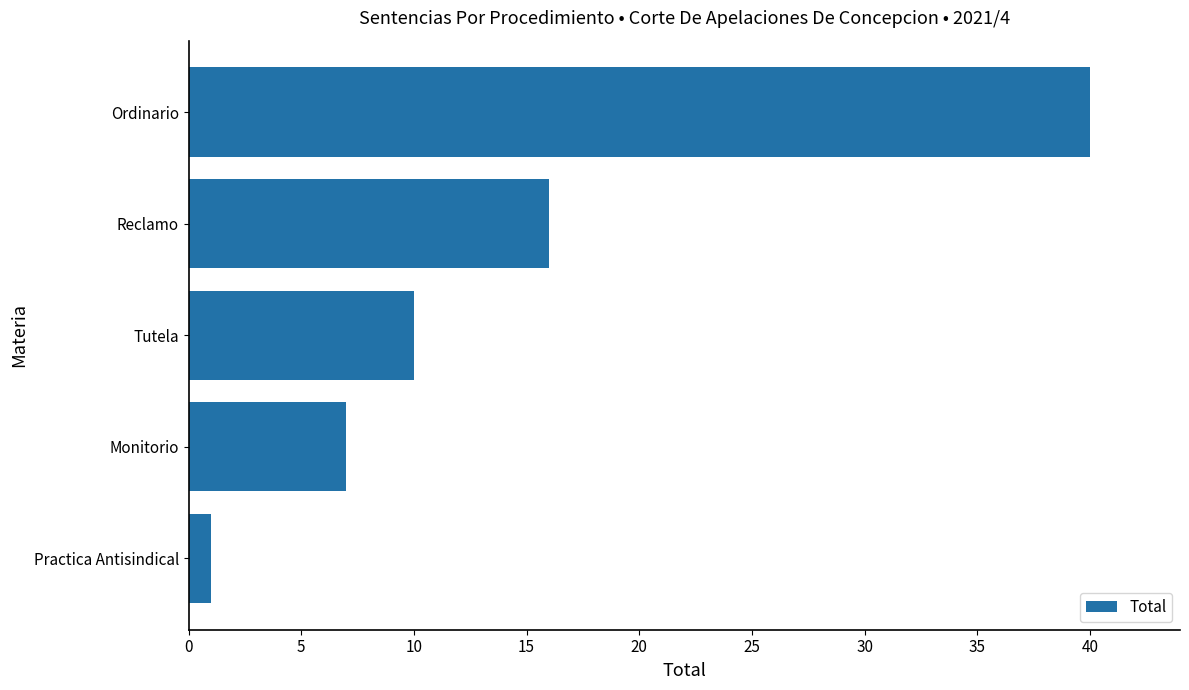

The chart shows a value of 16 at Reclamo. True or false?

True